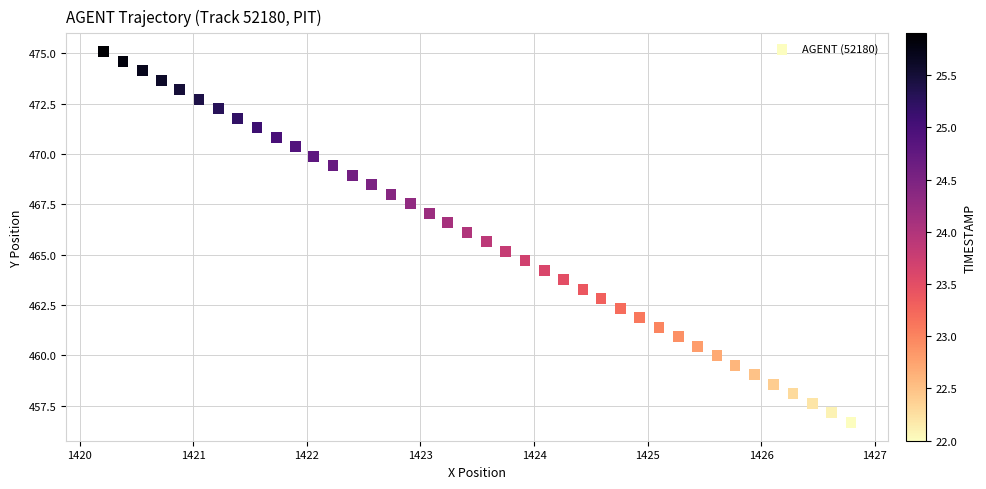

What is the range of Y values (max minus min)?

18.4